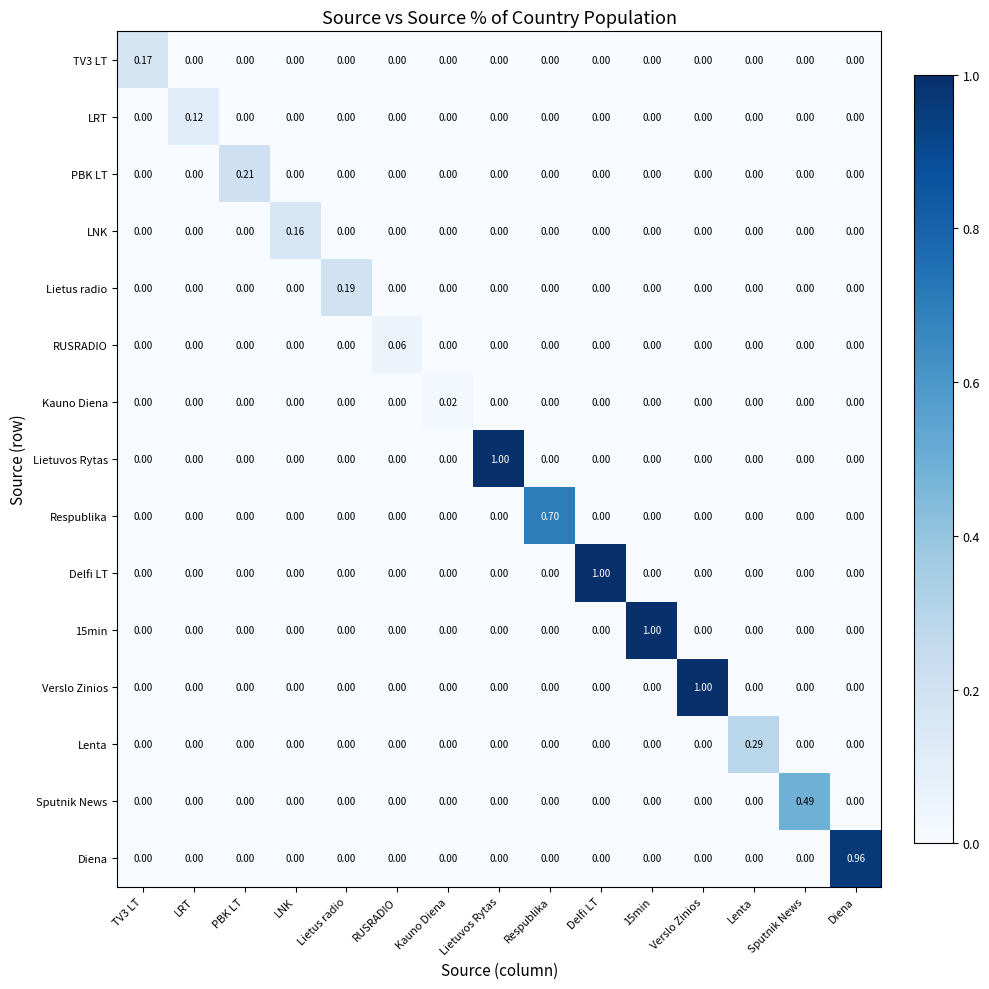

Which category has the highest value in the Diena series?

Diena